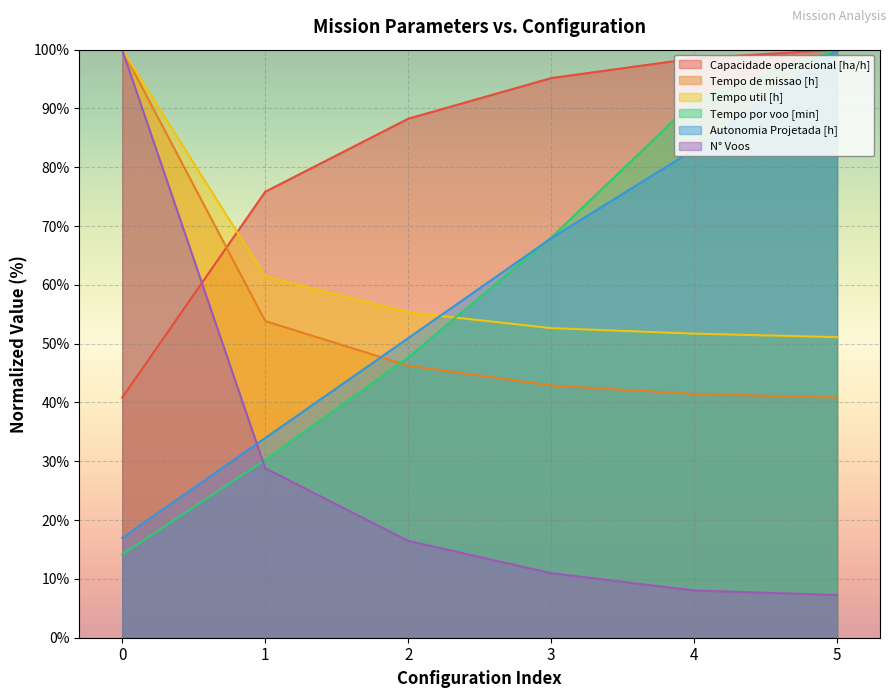

At which label is N° Voos closest to 53?

1